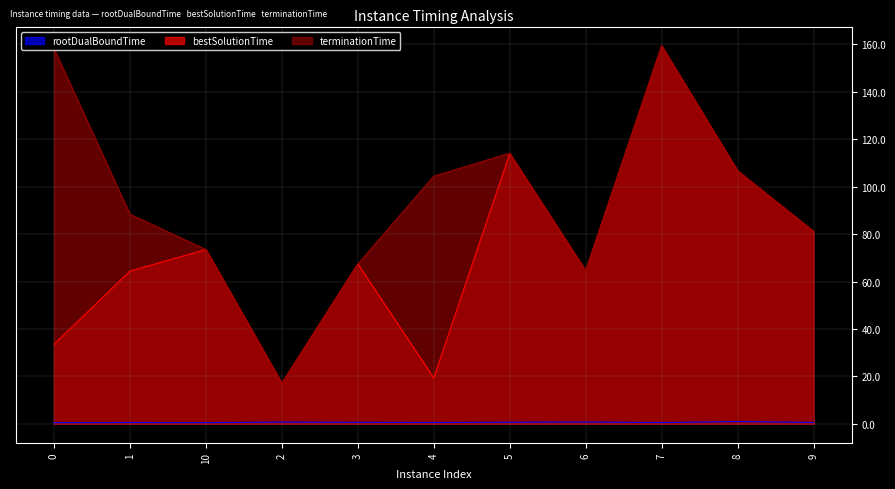

What is the value of the bestSolutionTime point at the 6th from the left?

19.3